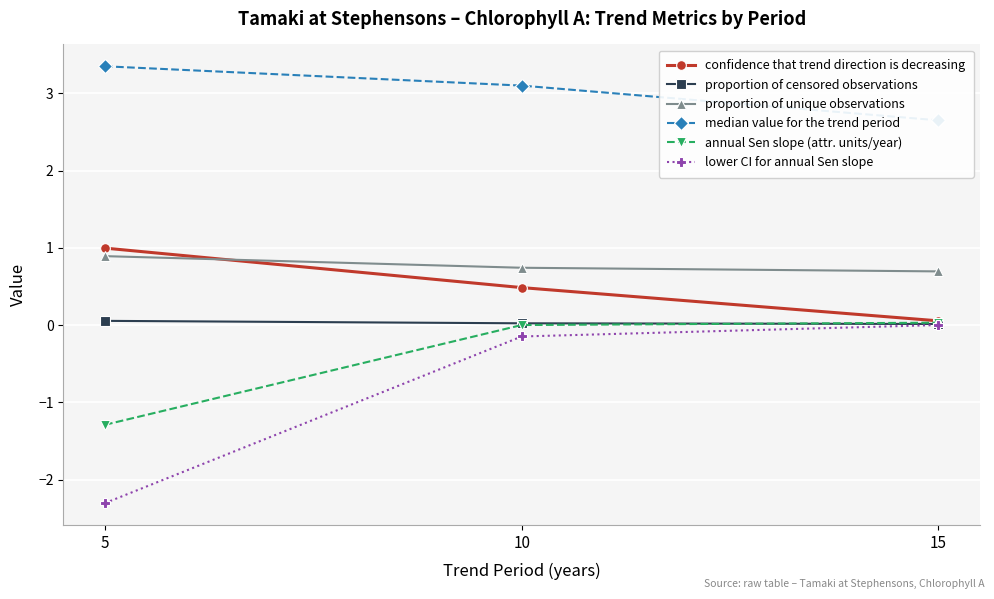

Rank the categories by lower CI for annual Sen slope value from lowest to highest.

5, 10, 15